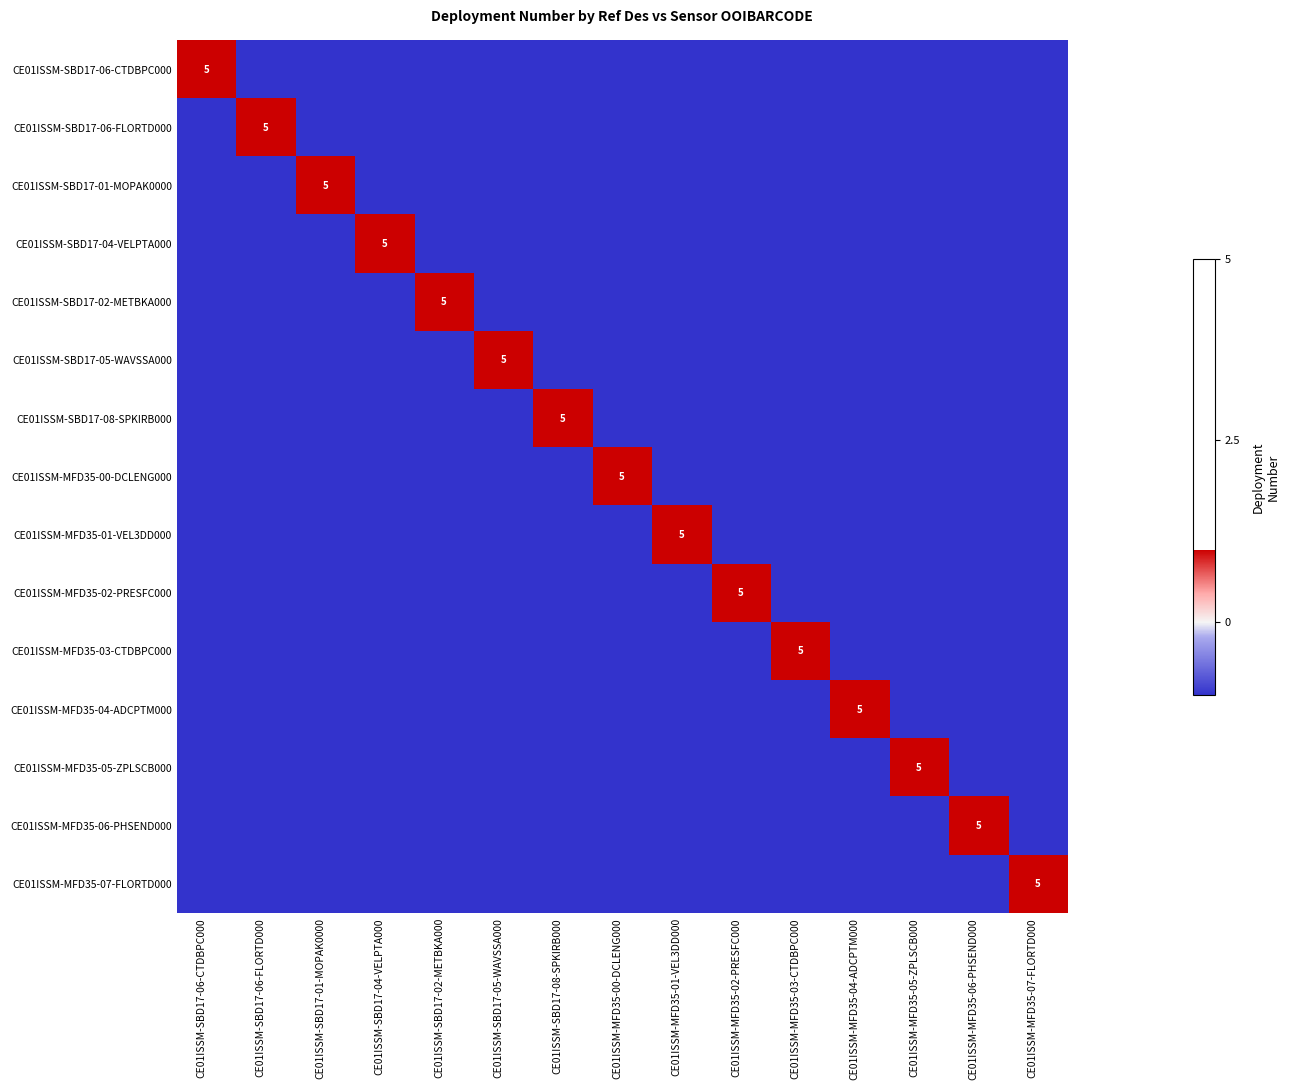

Which category has the highest value in the CE01ISSM-MFD35-07-FLORTD000 series?

CE01ISSM-MFD35-07-FLORTD000